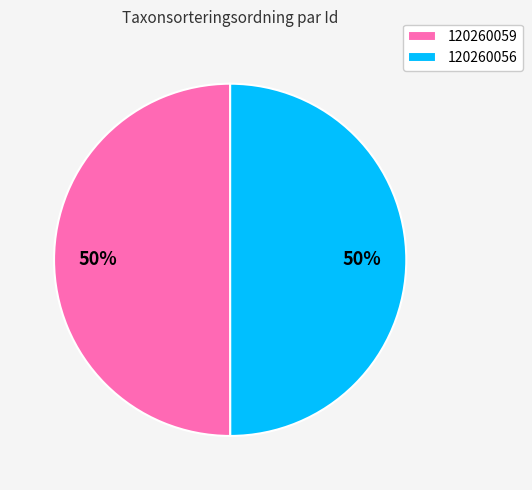

Approximately how many times larger is the value at 120260056 compared to 120260059?

1.0